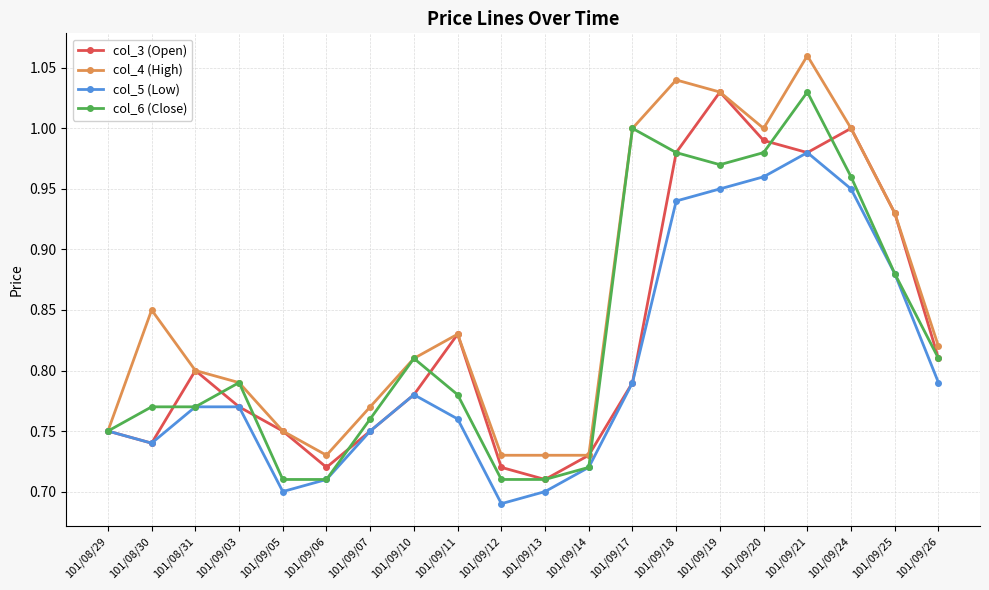

Which series changed the most between 101/09/03 and 101/09/21?

col_4 (High)